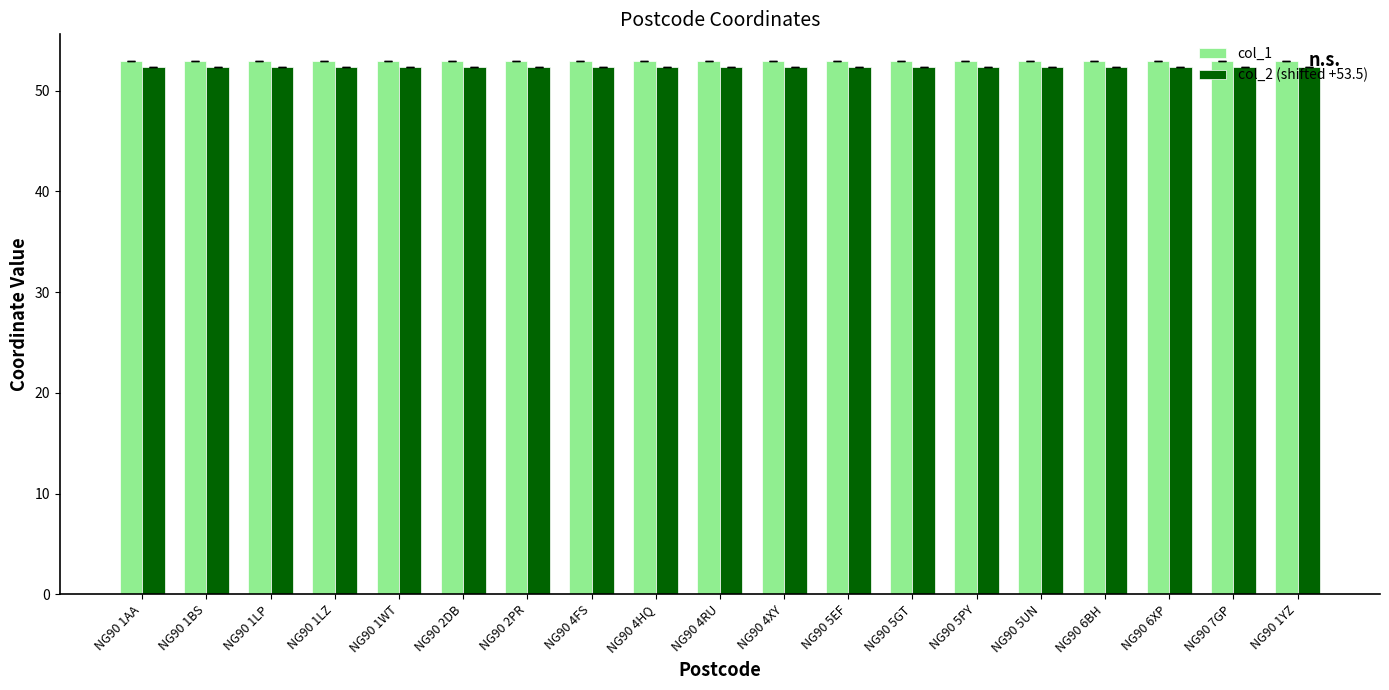

True or false: col_1 has a value of 52.9 at NG90 7GP.

True